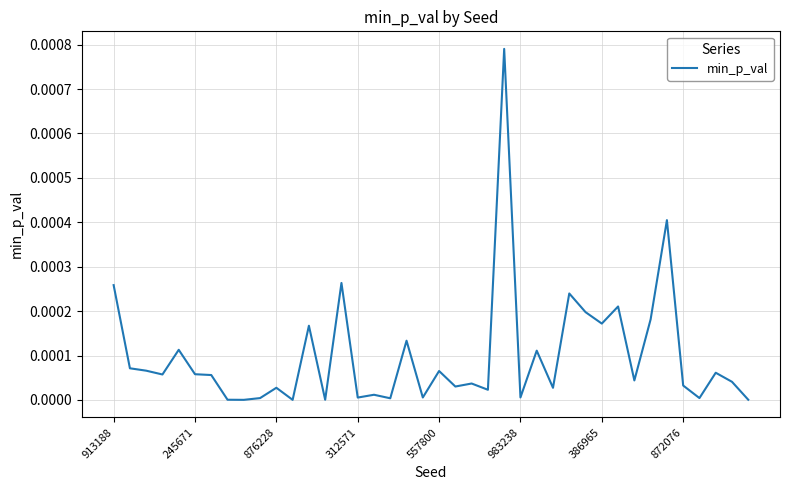

How many lines are shown in the chart?

1